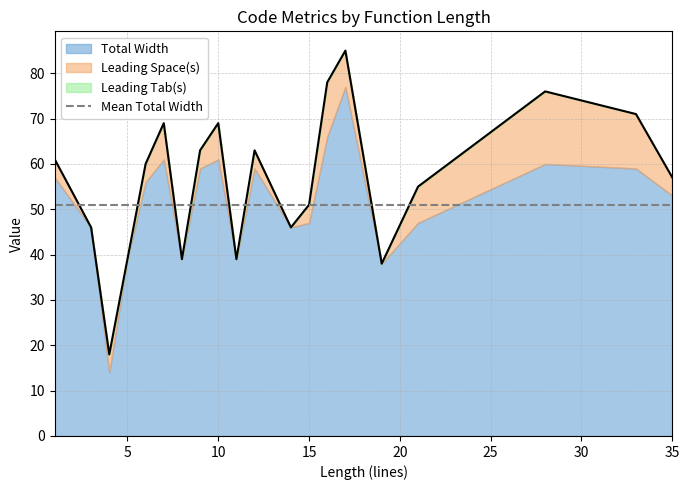

Which series has the largest range (max minus min)?

Total Width